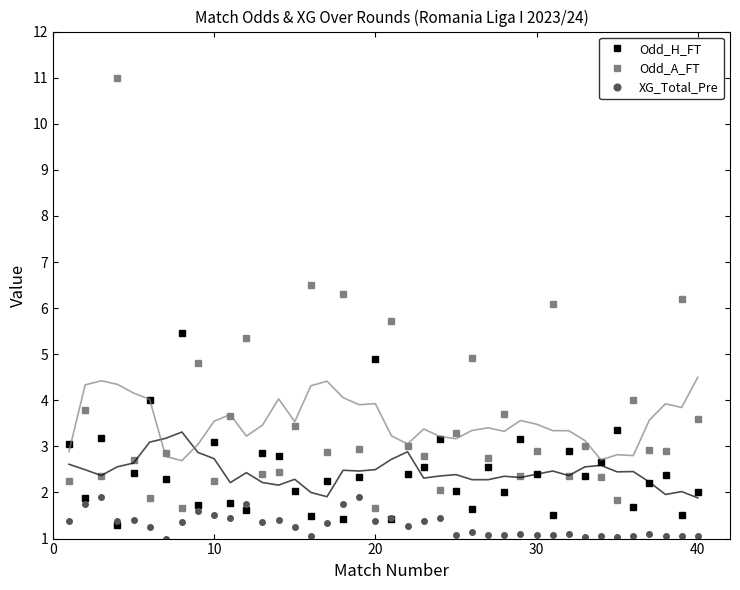

At how many categories does at least one series exceed 4?

11